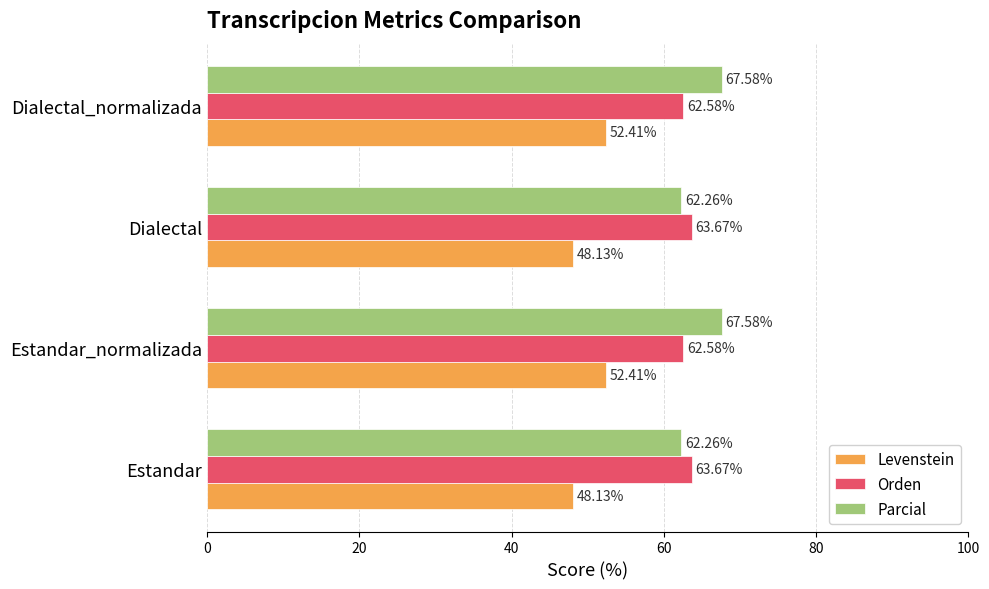

What is the average value of the Parcial series?

64.9